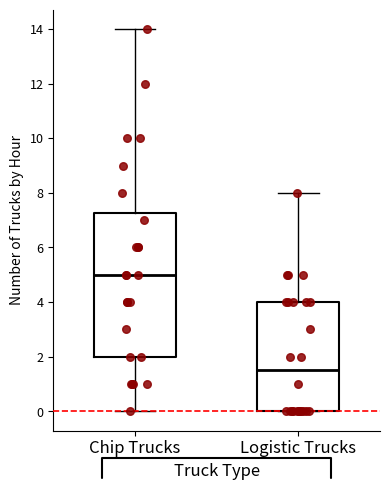

Reading left to right, transcribe this box plot: for each box, give where its median line is, the range the box spans, and where its two whiskers end, as read against the y-axis. The values are not printed on the chart, so give them approximately, as read against the axis.

Chip Trucks: median 5.0, box 2.0 to 7.2, whiskers 0.0 to 14.0
Logistic Trucks: median 1.6, box 0.0 to 4.0, whiskers 0.0 to 8.0